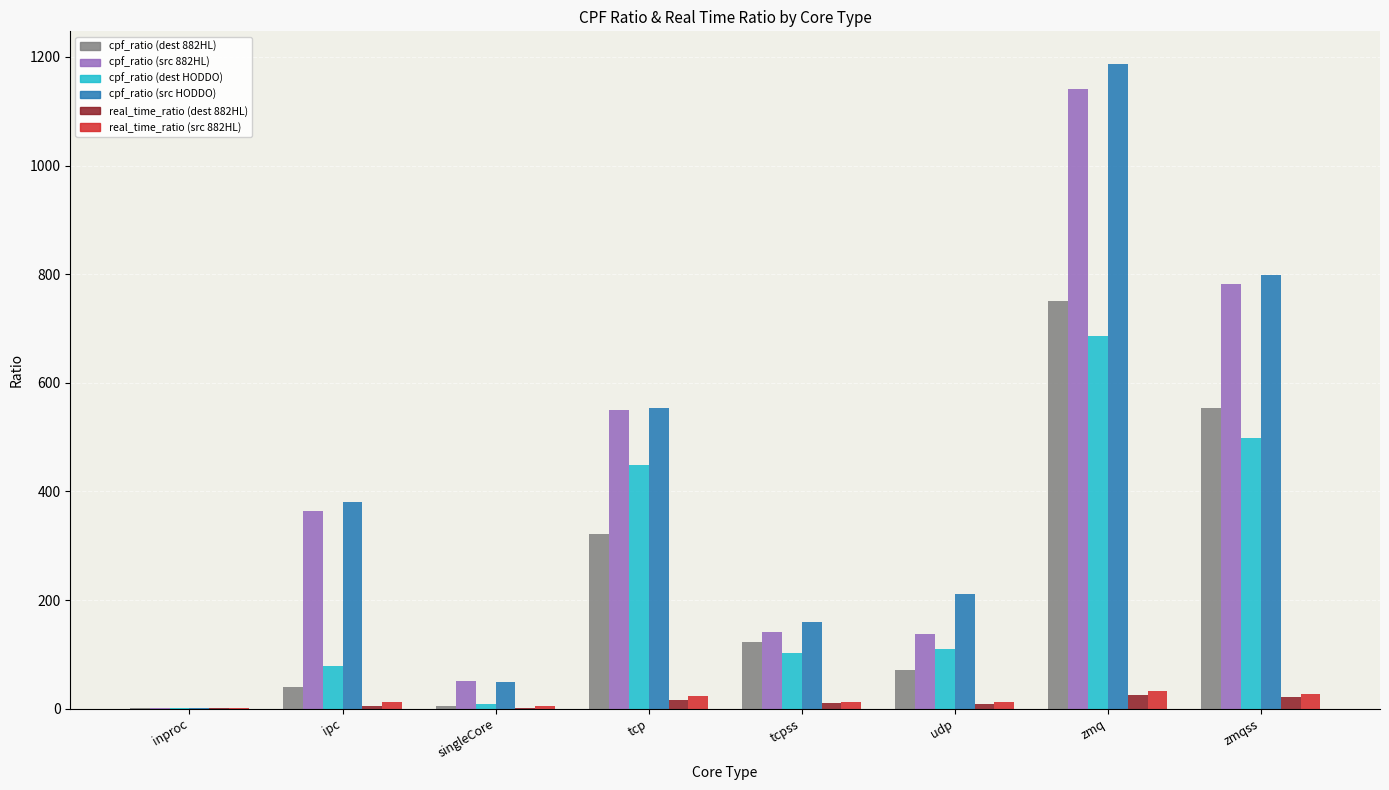

Is it true that cpf_ratio (src HODDO) equals 1.0 at inproc?

True